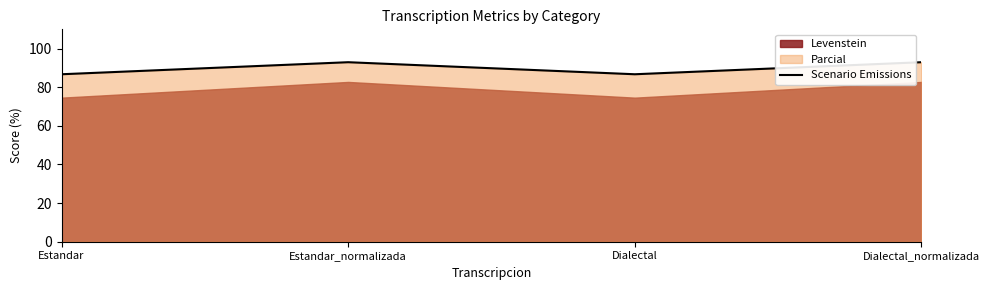

Between Estandar and Estandar_normalizada, which is larger?

Estandar_normalizada